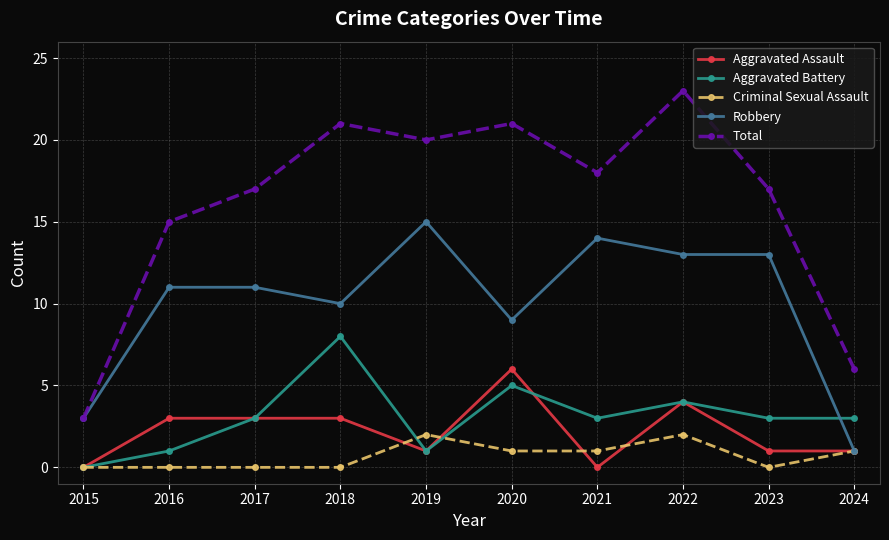

What are all the series names shown in the legend?

Aggravated Assault, Aggravated Battery, Criminal Sexual Assault, Robbery, Total